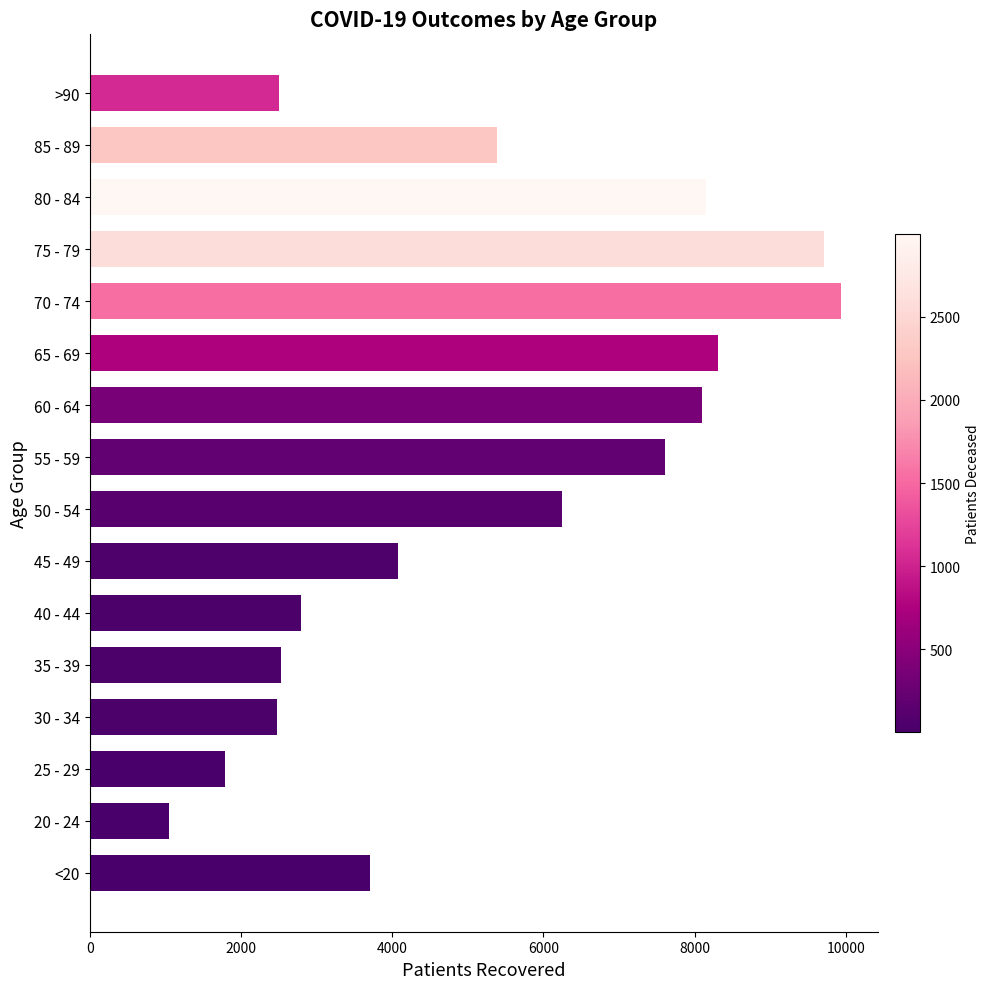

What is the average value?

5274